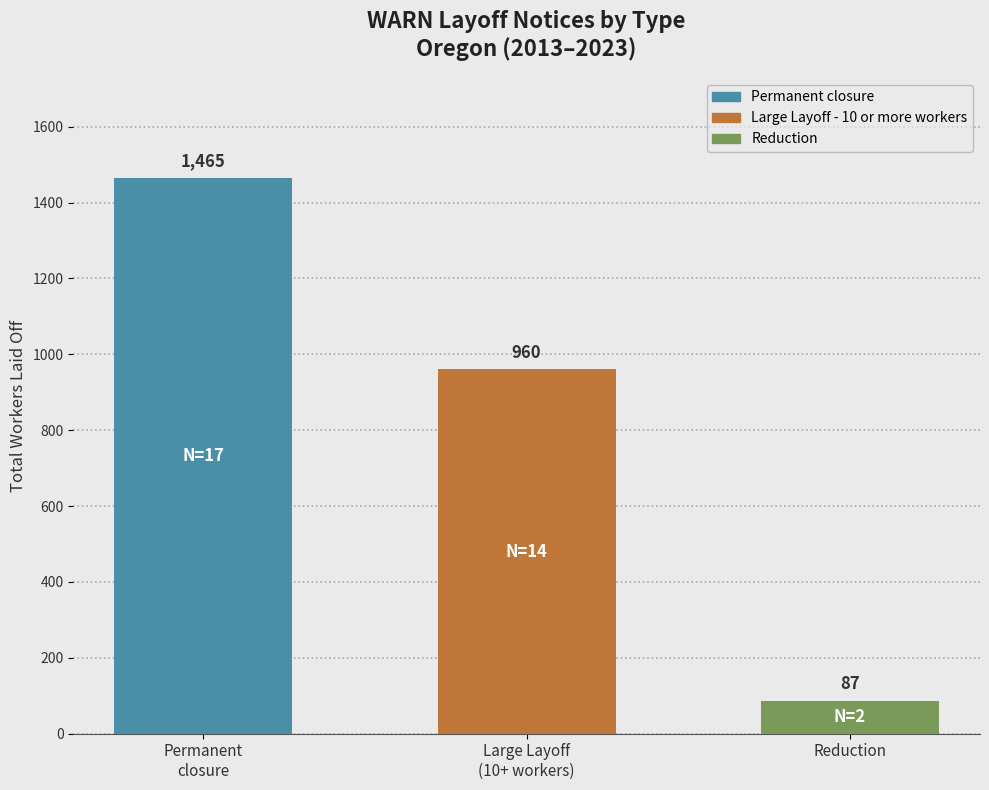

At which category does the chart reach its minimum across all series?

Reduction